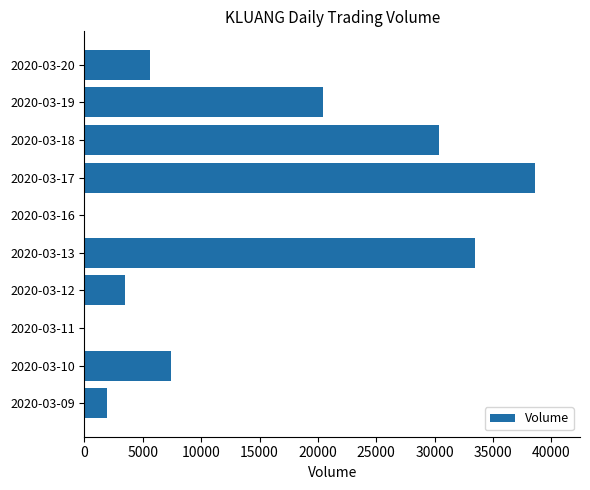

What is the sum of all values?

141300